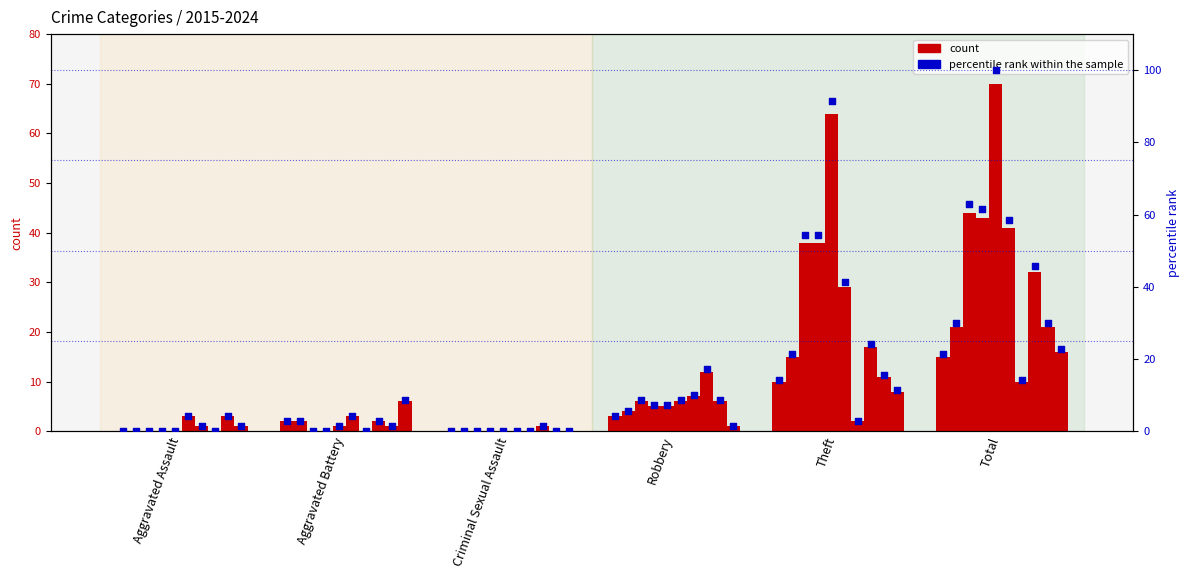

Is the value of percentile rank within the sample at Aggravated Assault greater than the value of count (2015) at Robbery?

No